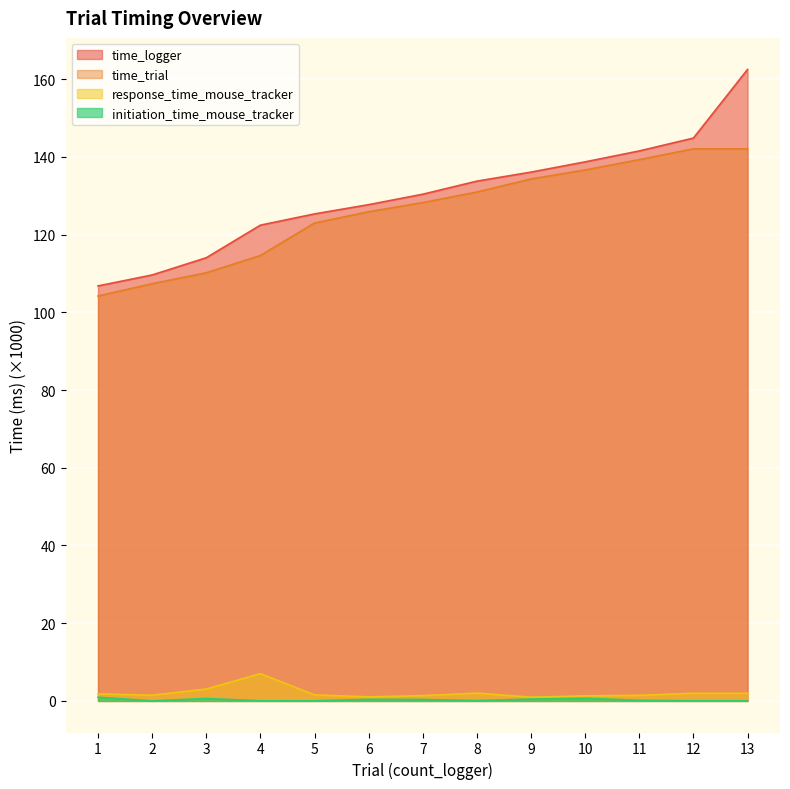

What is the sum of all response_time_mouse_tracker values?

27.0